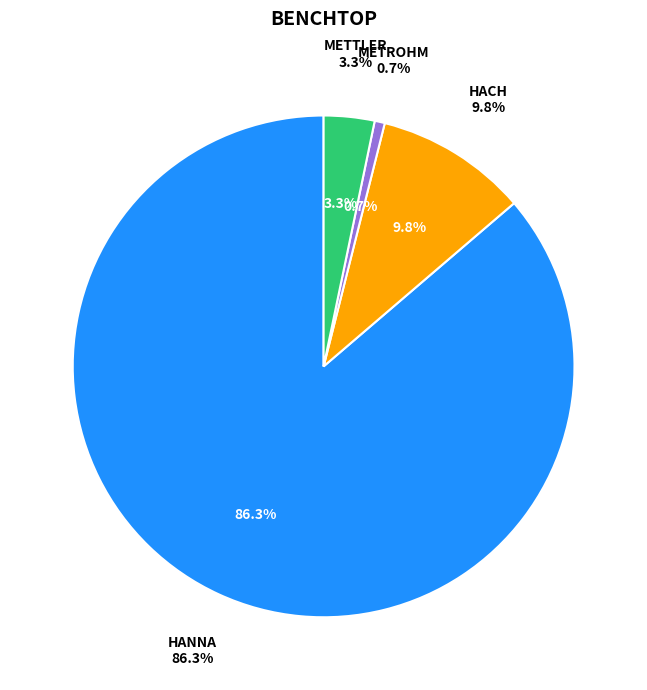

To the nearest percent, what portion does METTLER represent?

3%